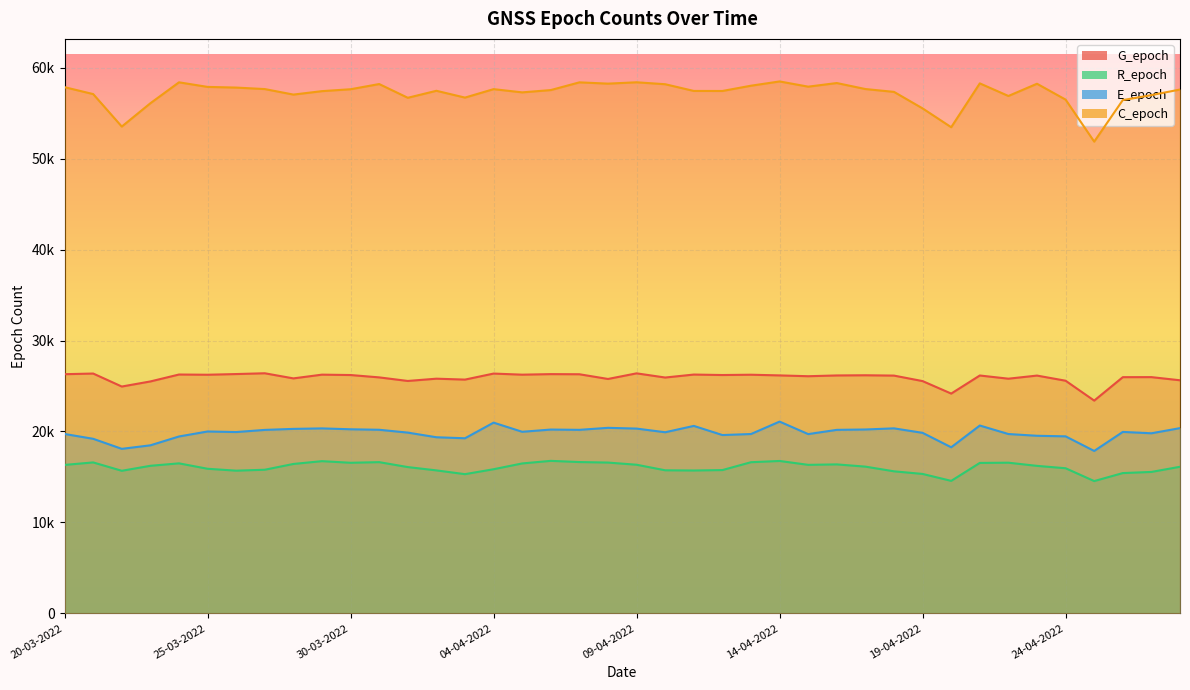

What is the minimum value for G_epoch?

23398